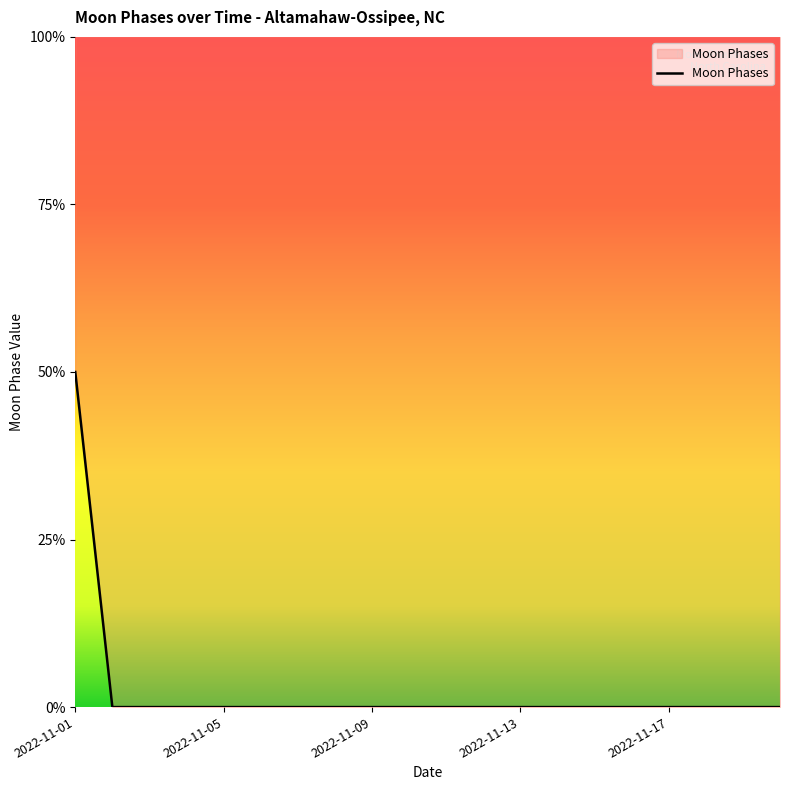

Is it true that the value at 2022-11-13 is -1?

False